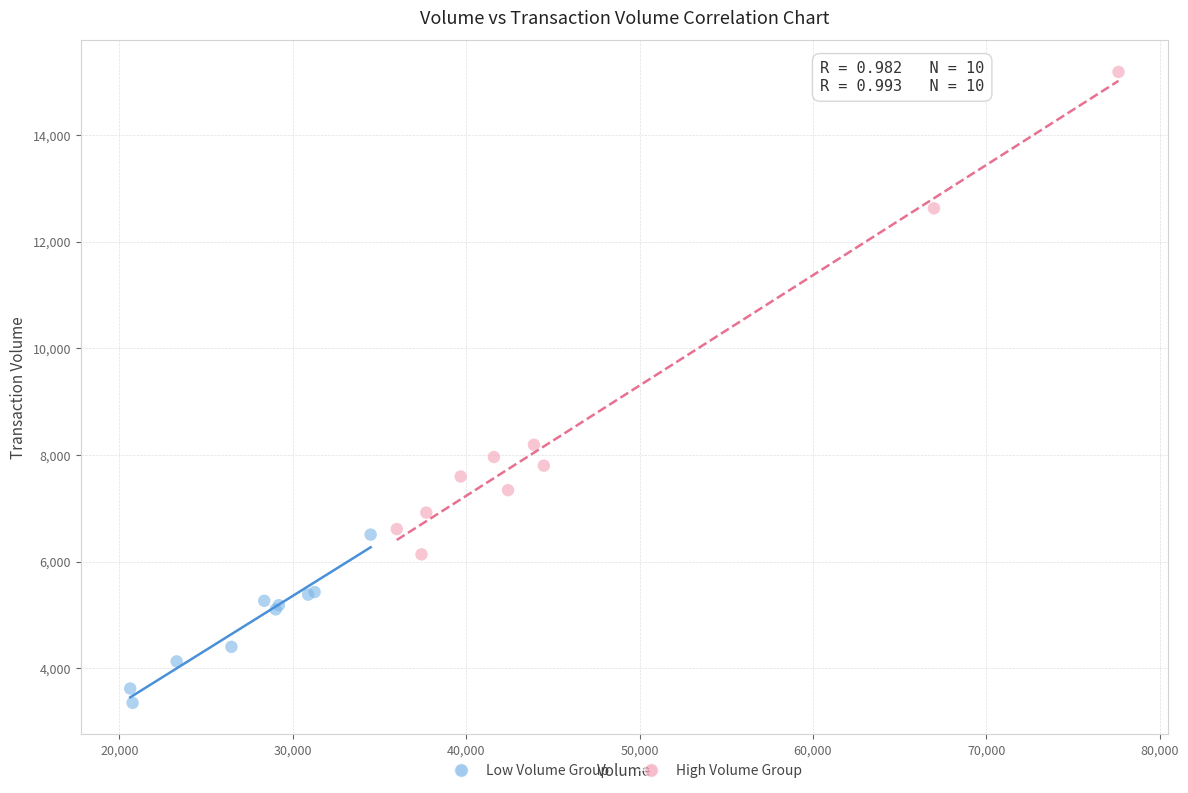

Which series contains the highest Y value?

High Volume Group